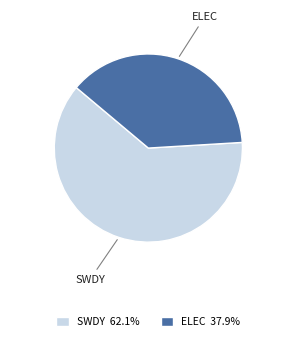

How many segments does this pie chart have?

2